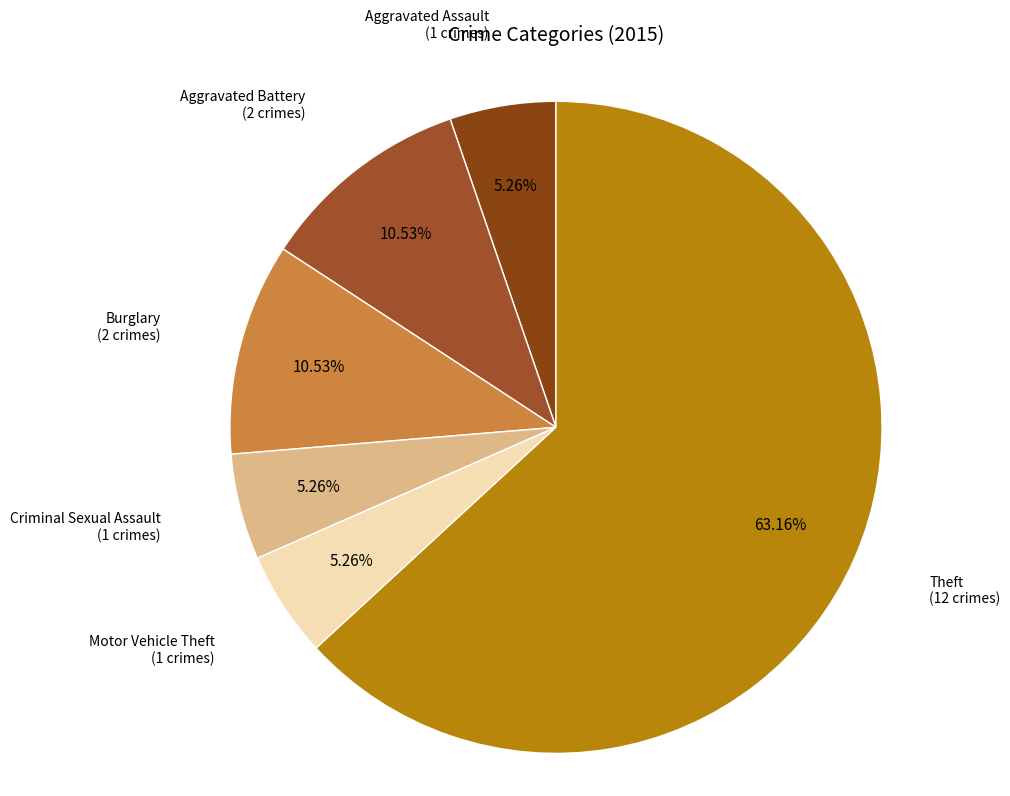

Which category has the biggest portion of the pie?

Theft